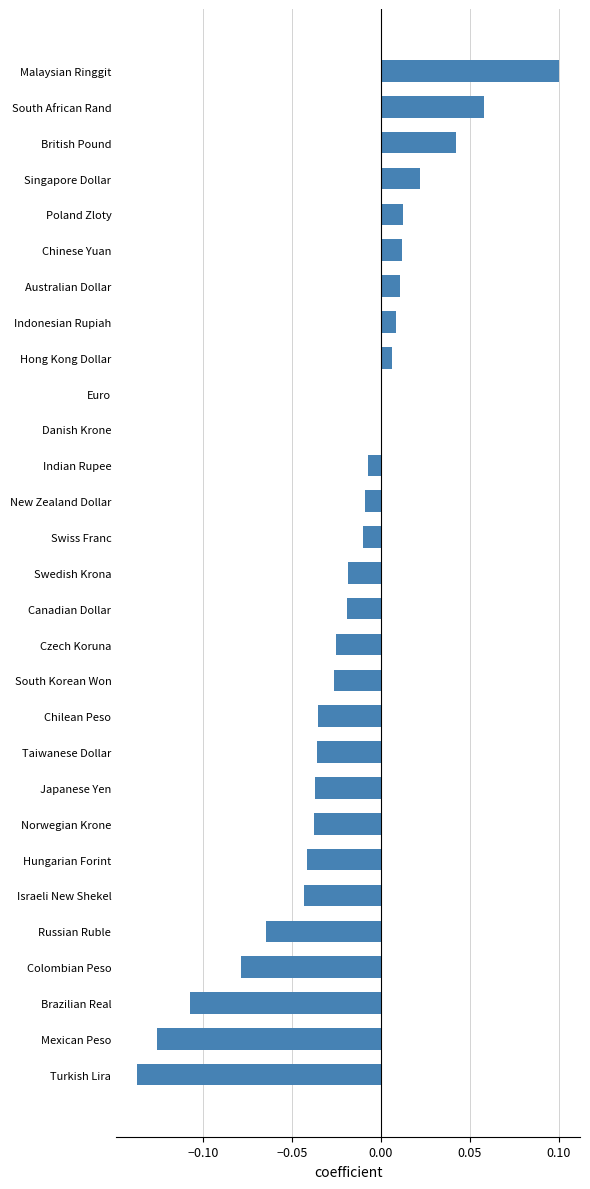

True or false: the data shows -0.0 at Hungarian Forint.

True